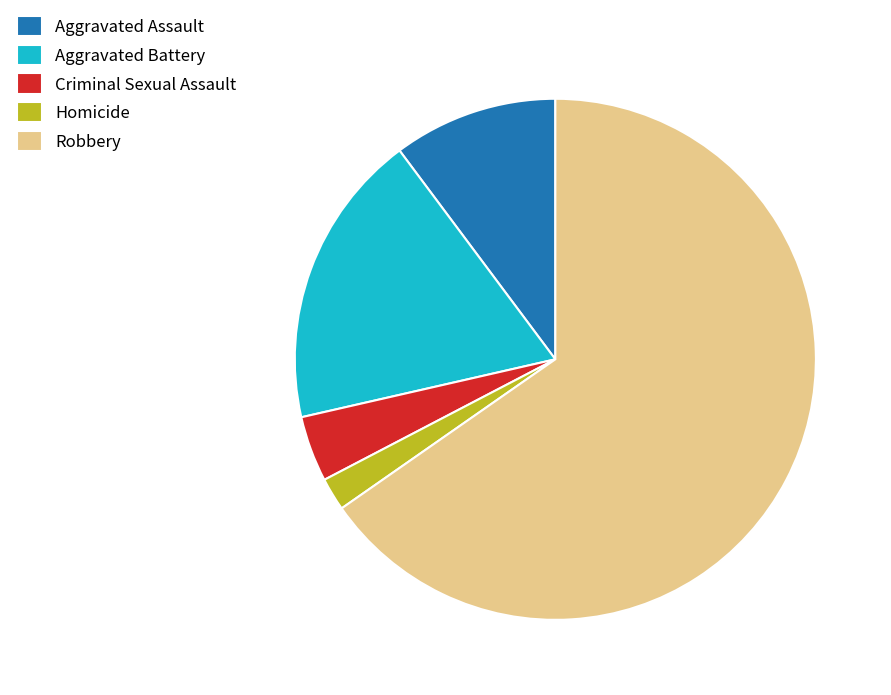

Count the number of slices in the pie.

5